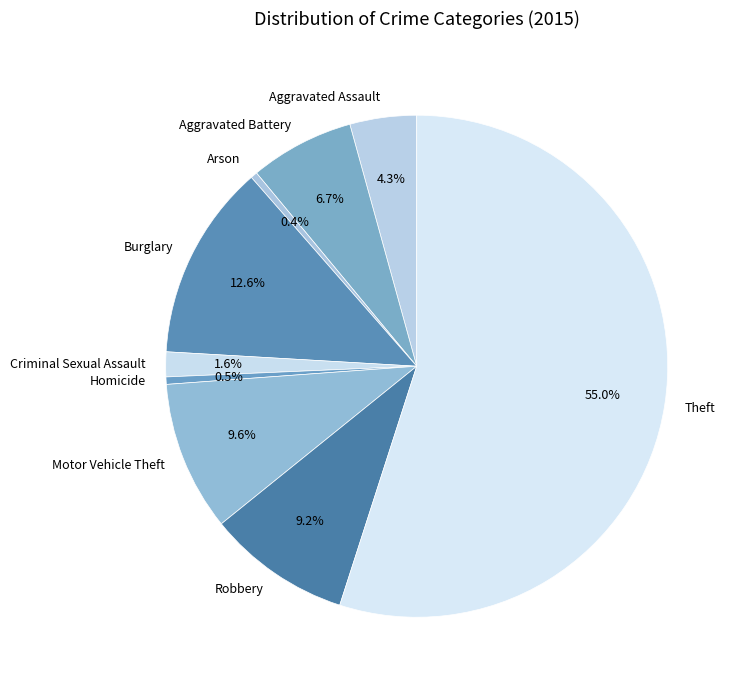

Which has a higher value, Aggravated Assault or Burglary?

Burglary